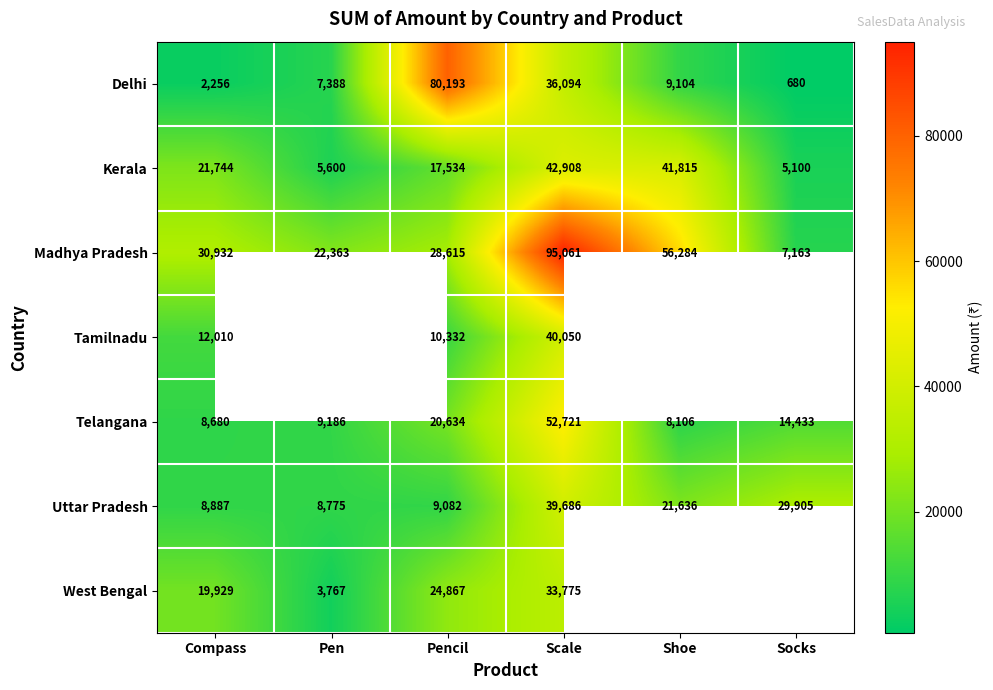

At which category does the chart reach its minimum across all series?

Socks